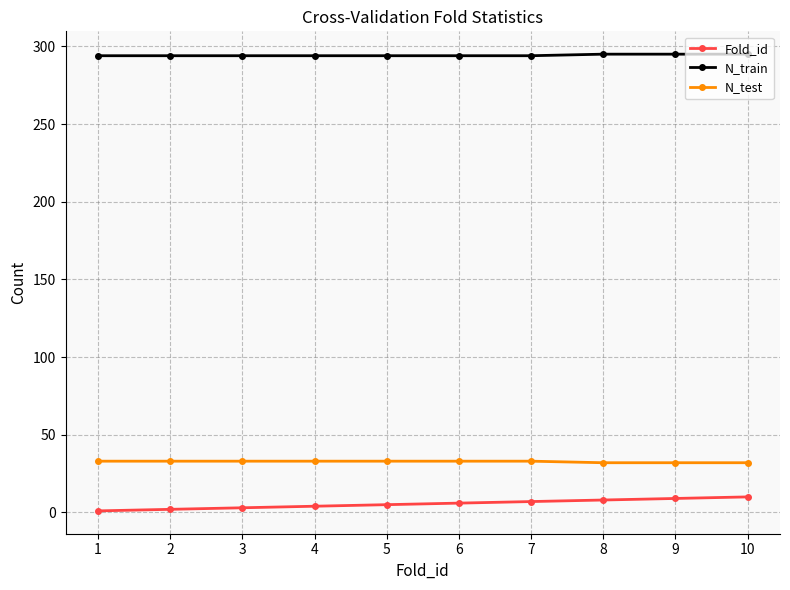

At how many categories does at least one series exceed 139?

10